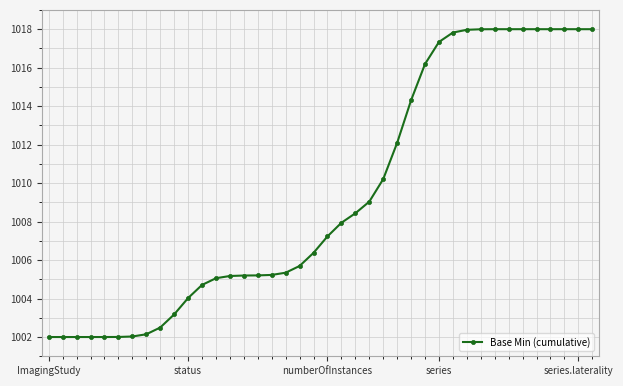

What is the greatest value displayed?

1018.0